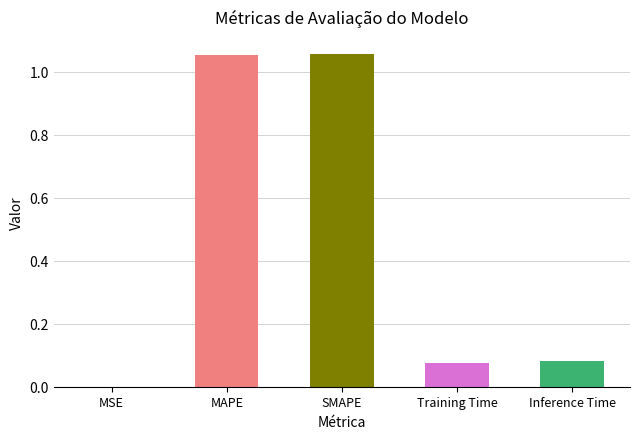

List the labels in order of value, smallest first.

MSE, Training Time, Inference Time, MAPE, SMAPE